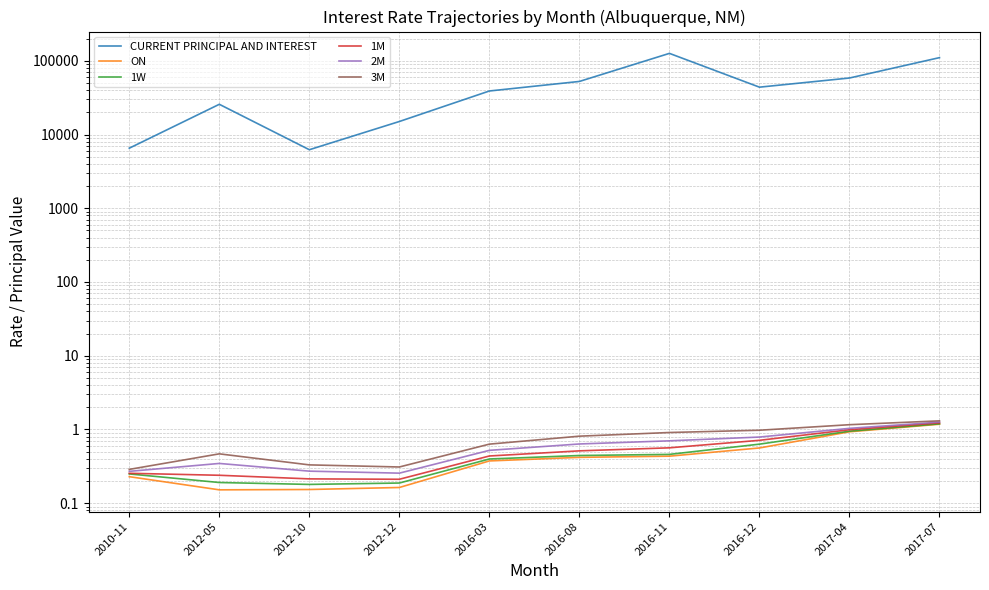

What is the difference between the second highest and second lowest values in the 3M series?

0.8